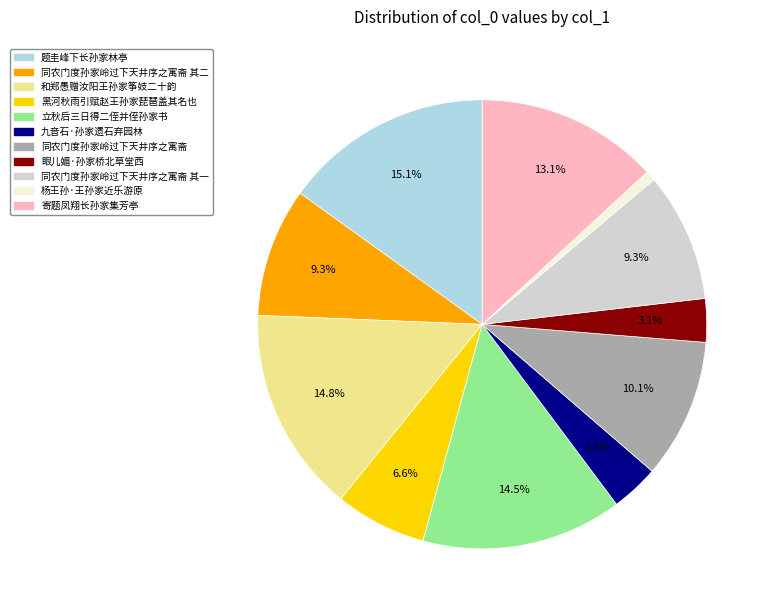

Is there a majority slice in this chart?

No